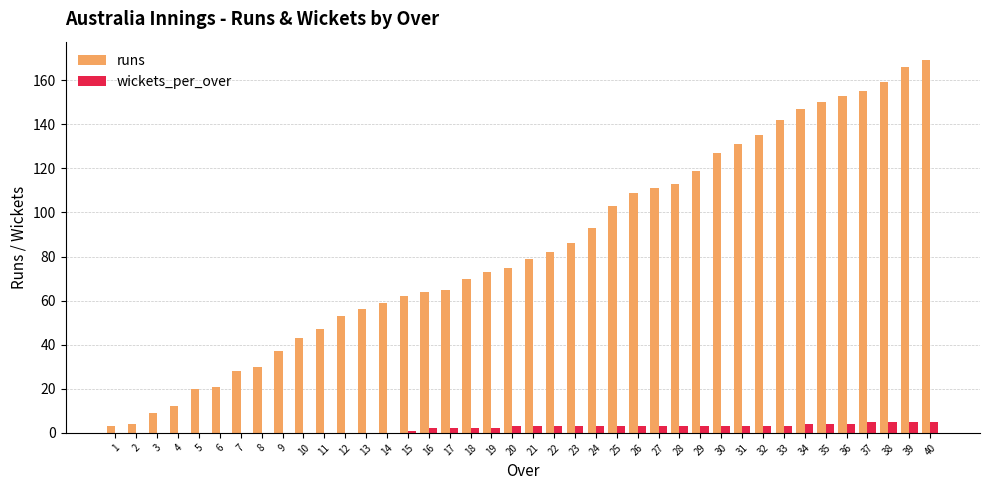

Is it true that runs equals 153 at 36?

True